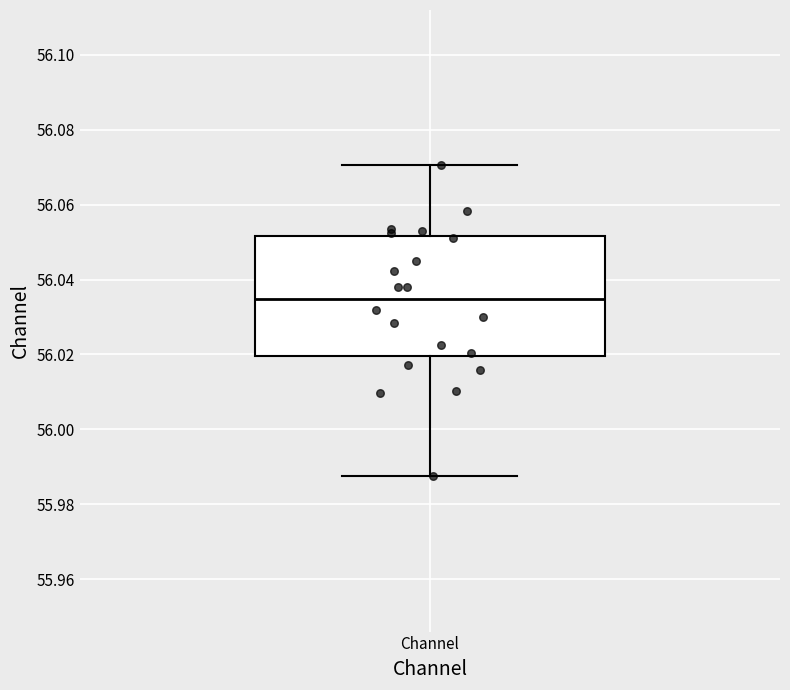

Where is the upper edge of the box for Channel on the y-axis? The values are not printed on the chart, so give them approximately, as read against the axis.

56.052